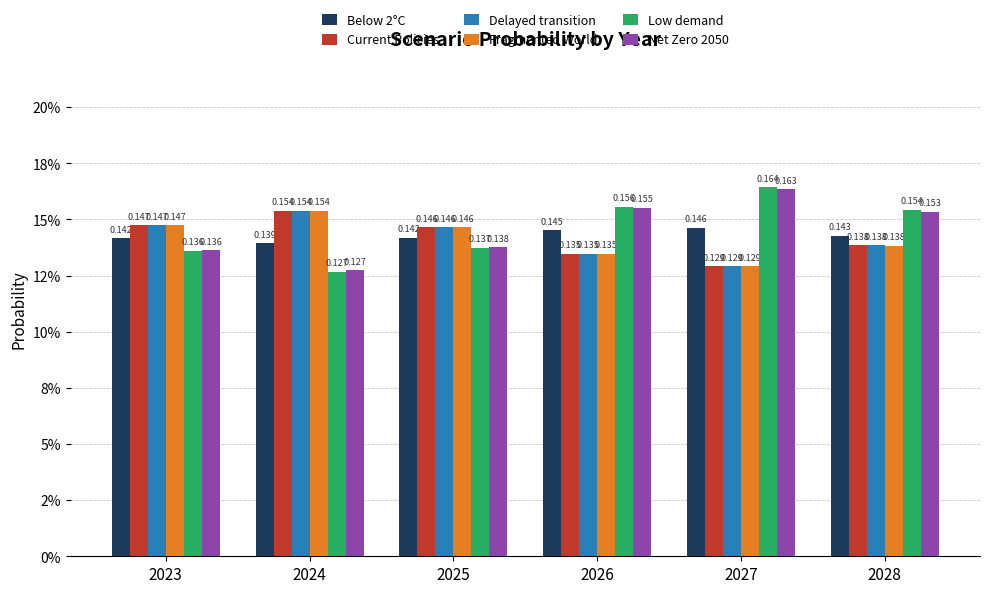

At which category is the sum across all series the highest?

2028